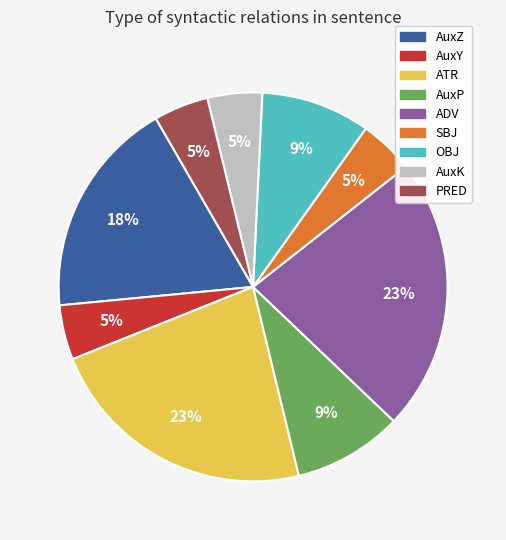

To the nearest percent, what is the difference between the OBJ and AuxZ slice percentages?

9%